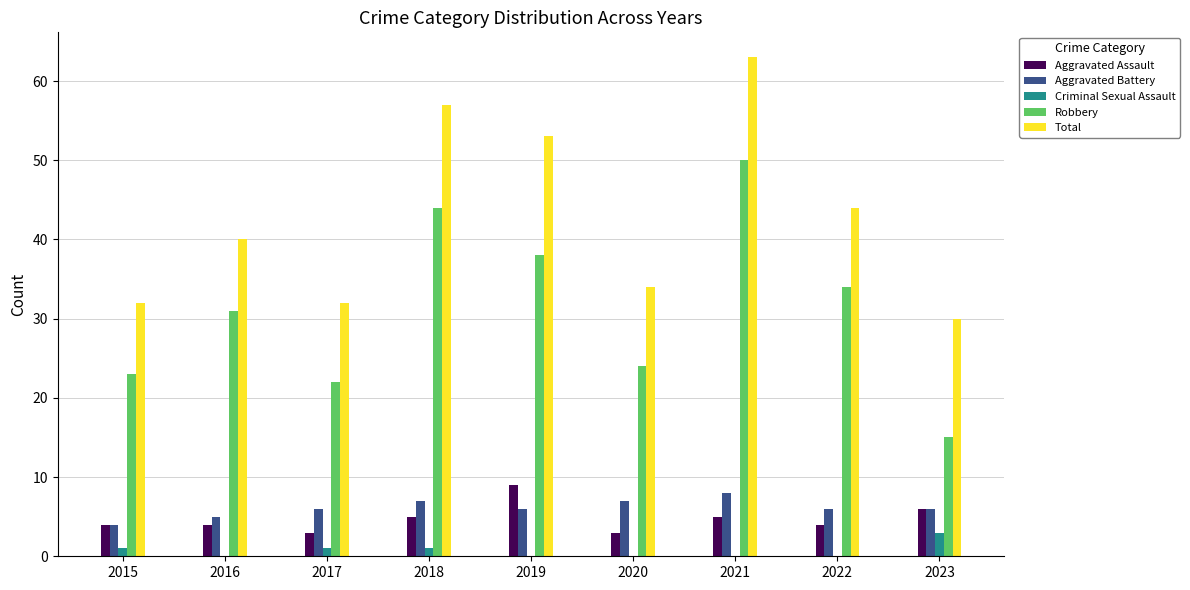

What is the sum of all Total values?

385